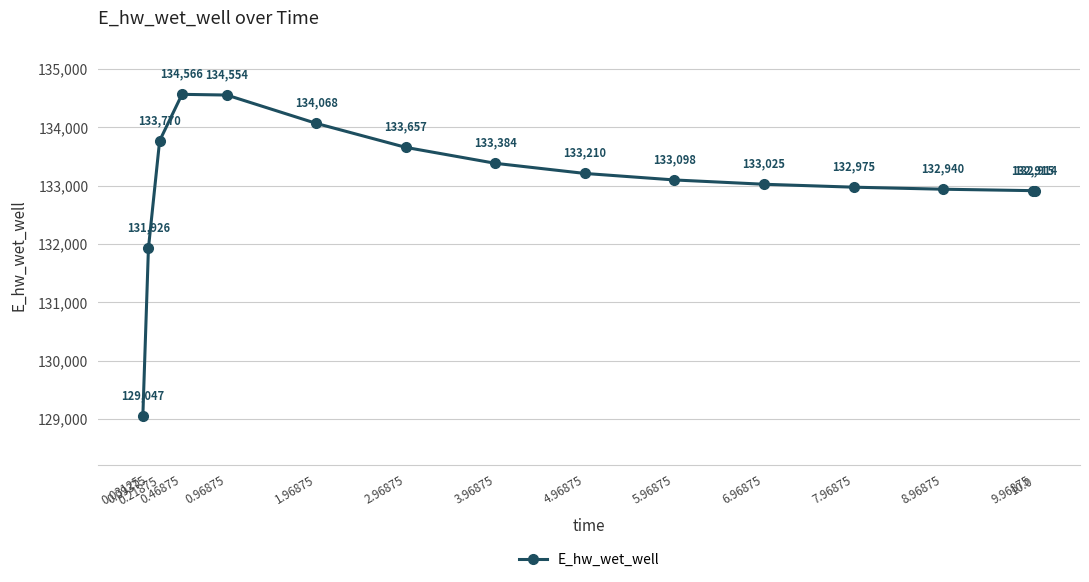

How many points are higher than both their immediate neighbors (excluding endpoints)?

1